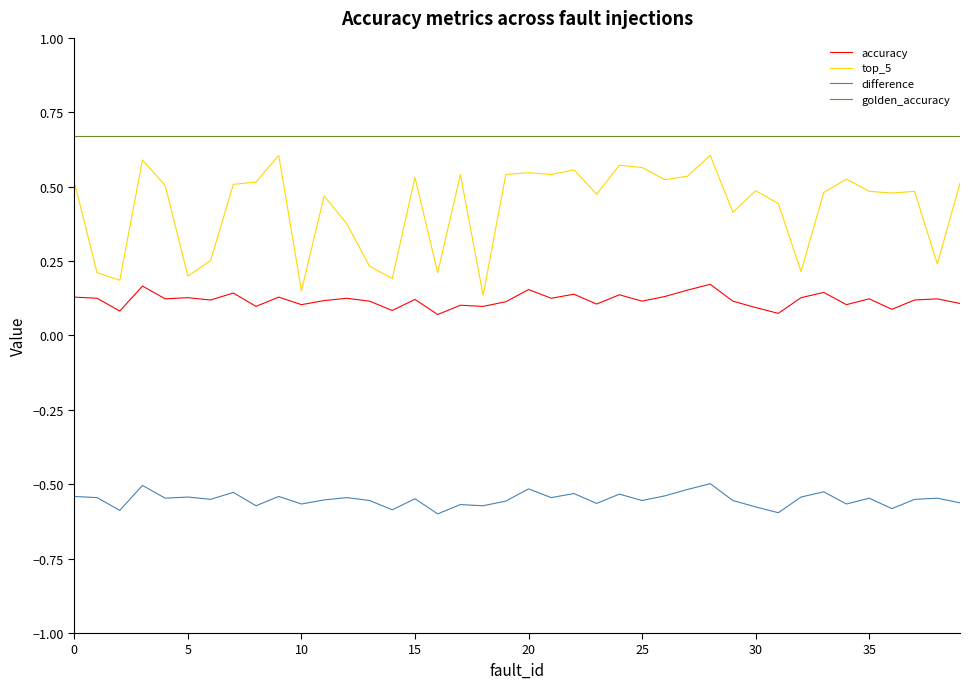

Which series has the widest spread of values?

top_5